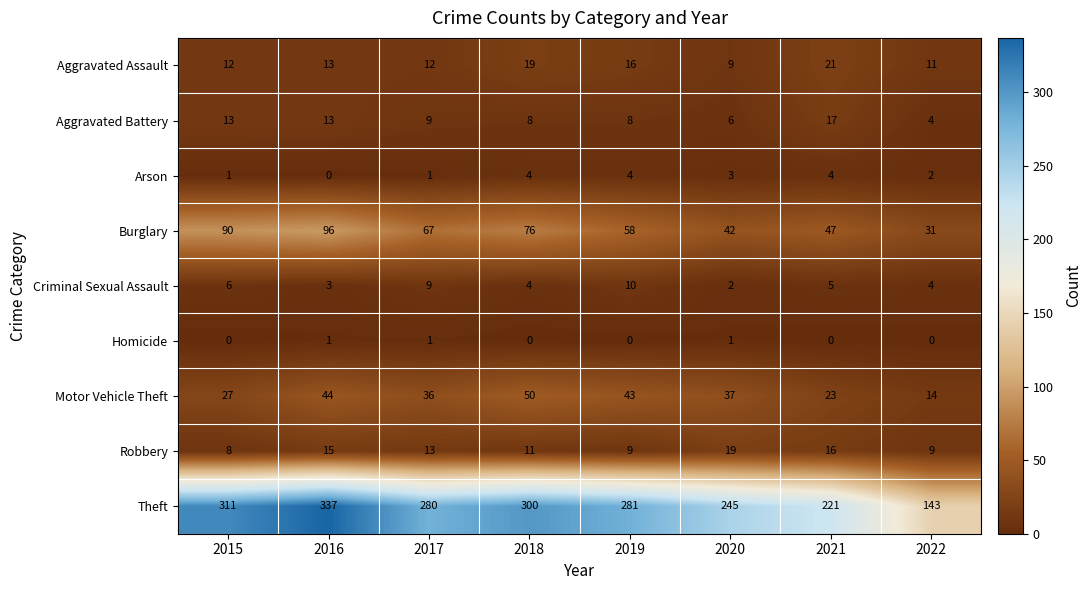

At which label does Robbery first exceed 13?

2016